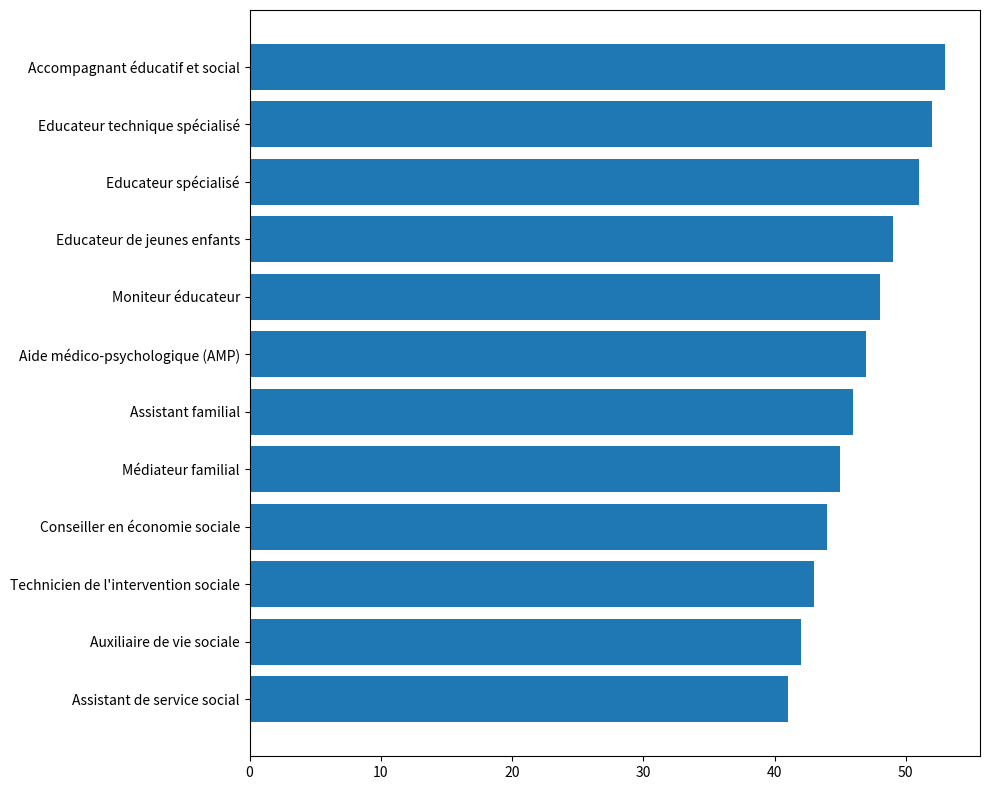

How many categories are shown in the chart?

12